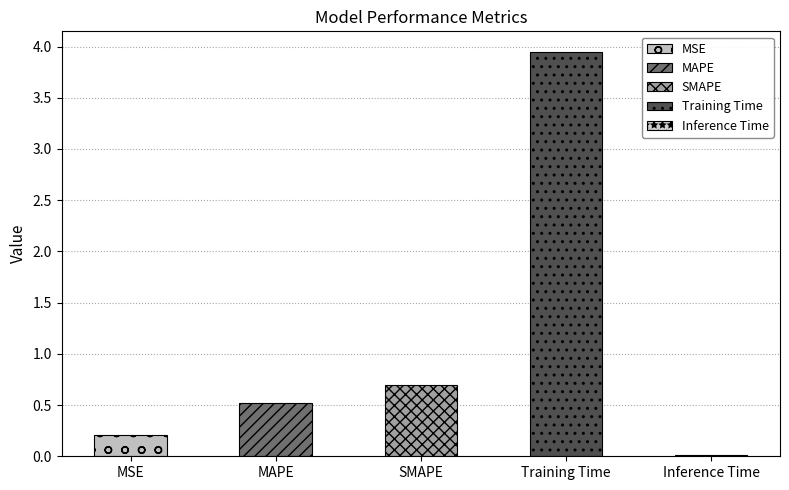

Rank the categories by value from lowest to highest.

Inference Time, MSE, MAPE, SMAPE, Training Time